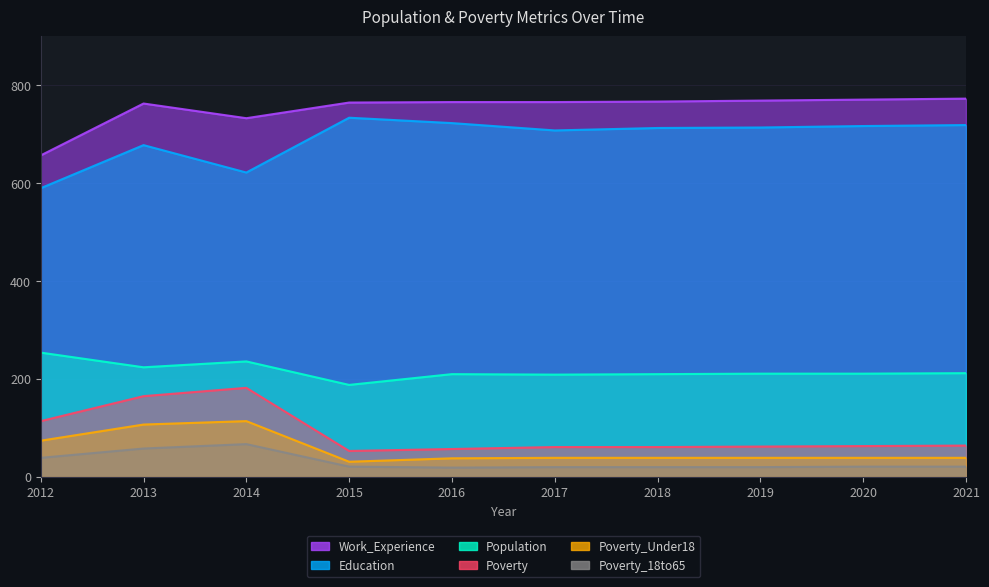

List the series in order of their peak value, highest first.

Work_Experience, Education, Population, Poverty, Poverty_Under18, Poverty_18to65